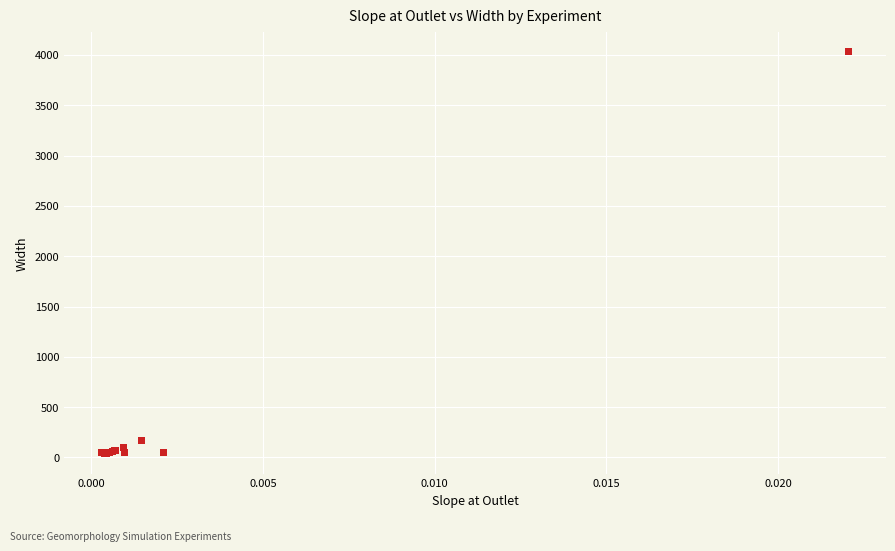

What Y value in the scatter plot is closest to 2033?

170.3